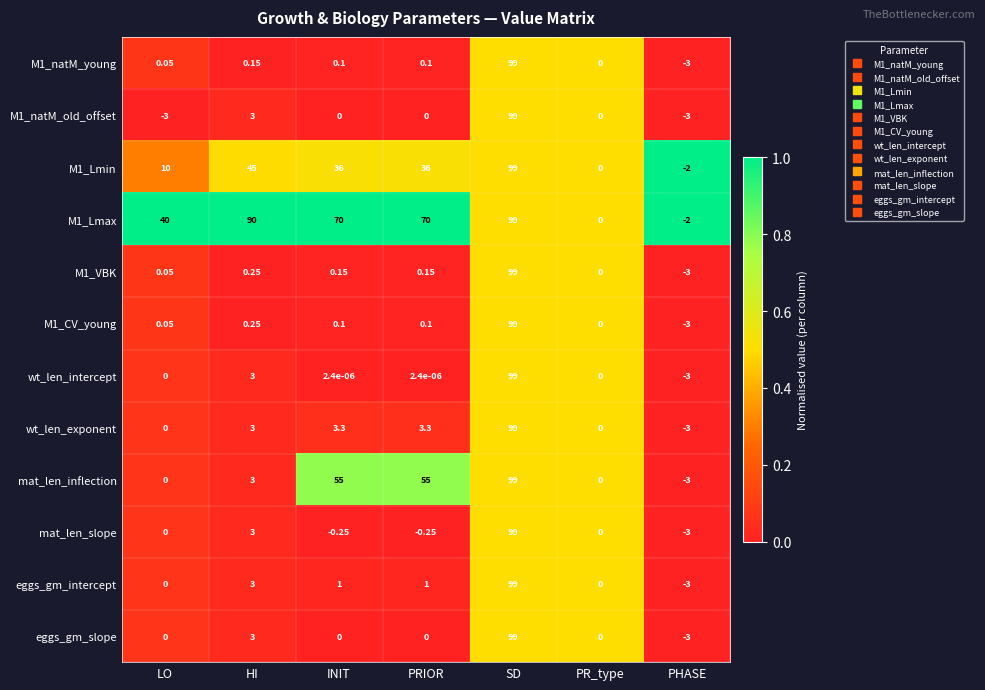

Which category has the highest value in the eggs_gm_slope series?

SD